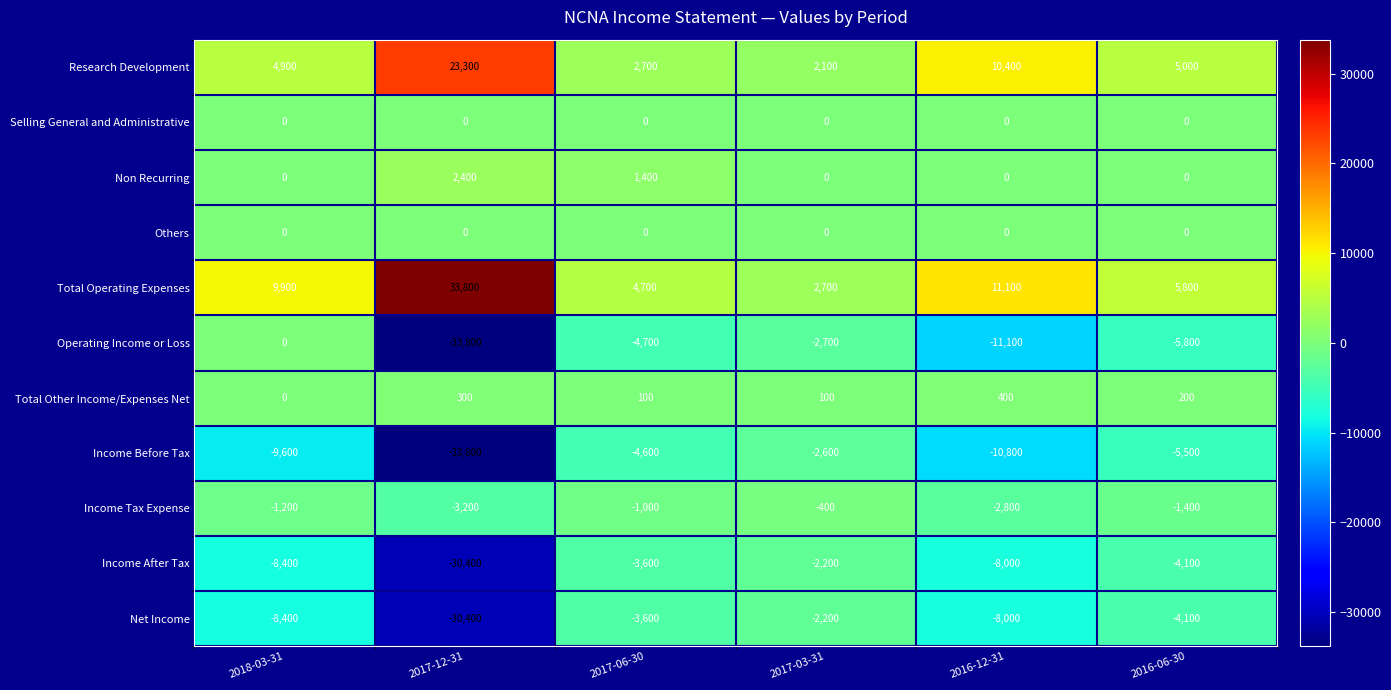

What is the difference between the maximum and second lowest values in the Income Tax Expense series?

2400